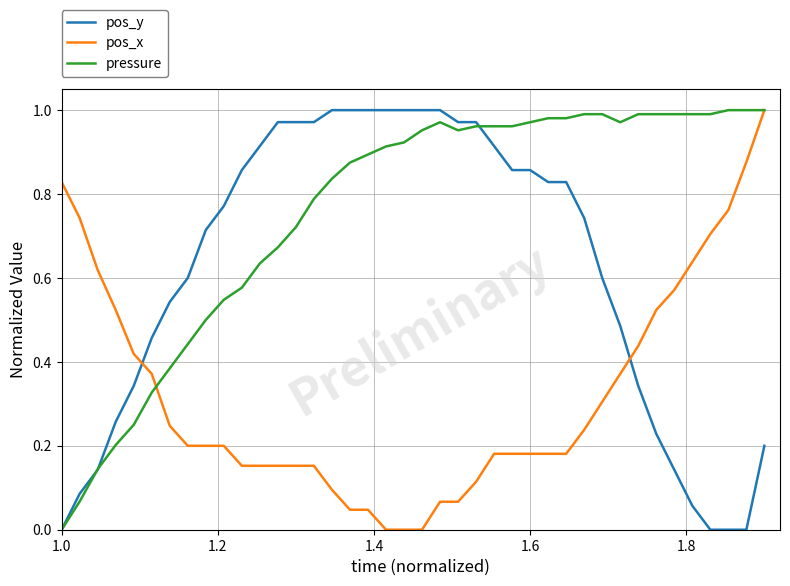

Which series has the largest total across all categories?

pressure